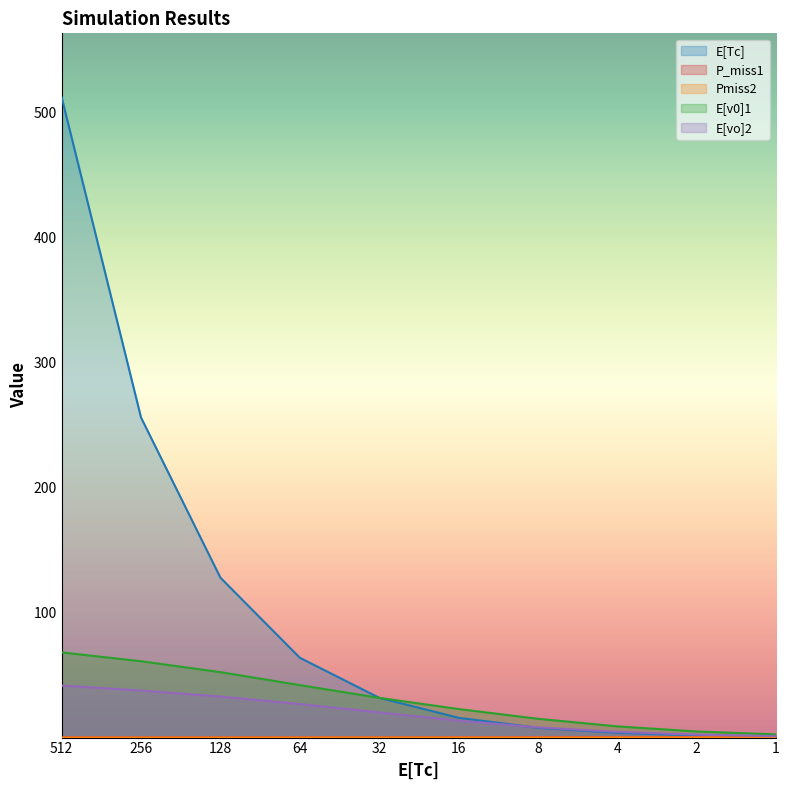

What are all the series names shown in the legend?

E[Tc], P_miss1, Pmiss2, E[v0]1, E[vo]2